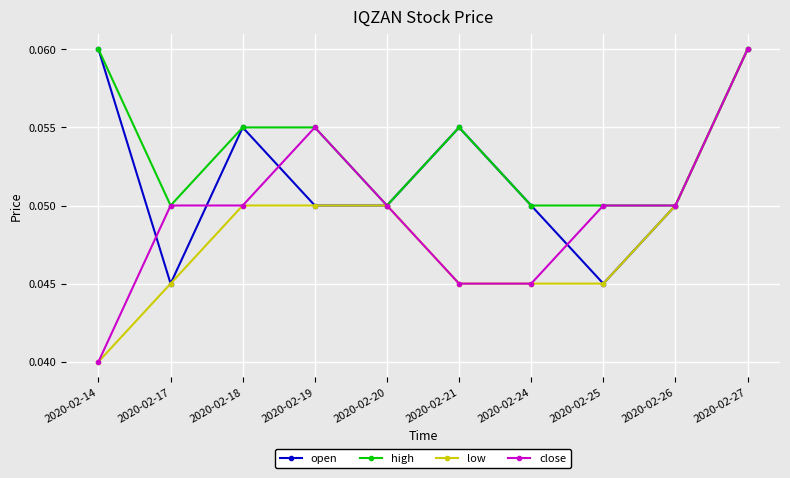

Which series has the largest total across all categories?

high